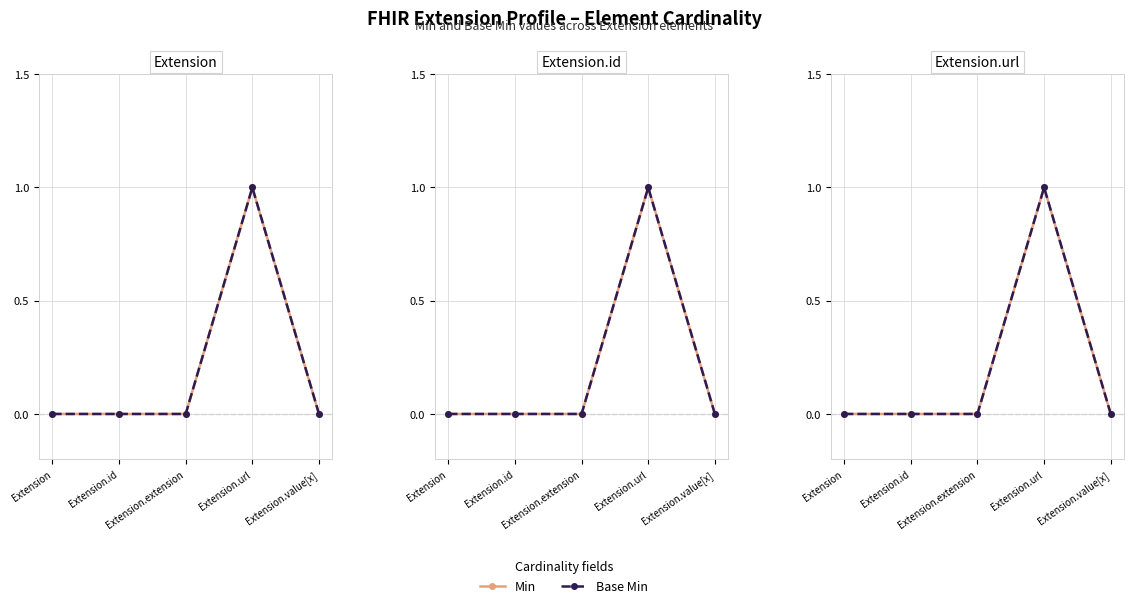

True or false: Min and Base Min intersect in this chart.

False